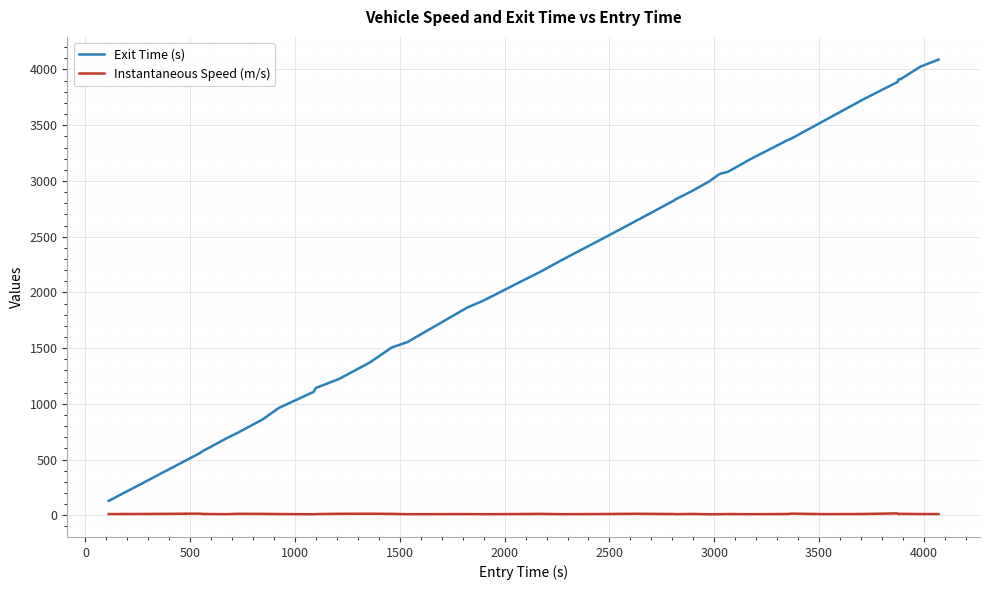

How many values in the Instantaneous Speed (m/s) series exceed 11?

30